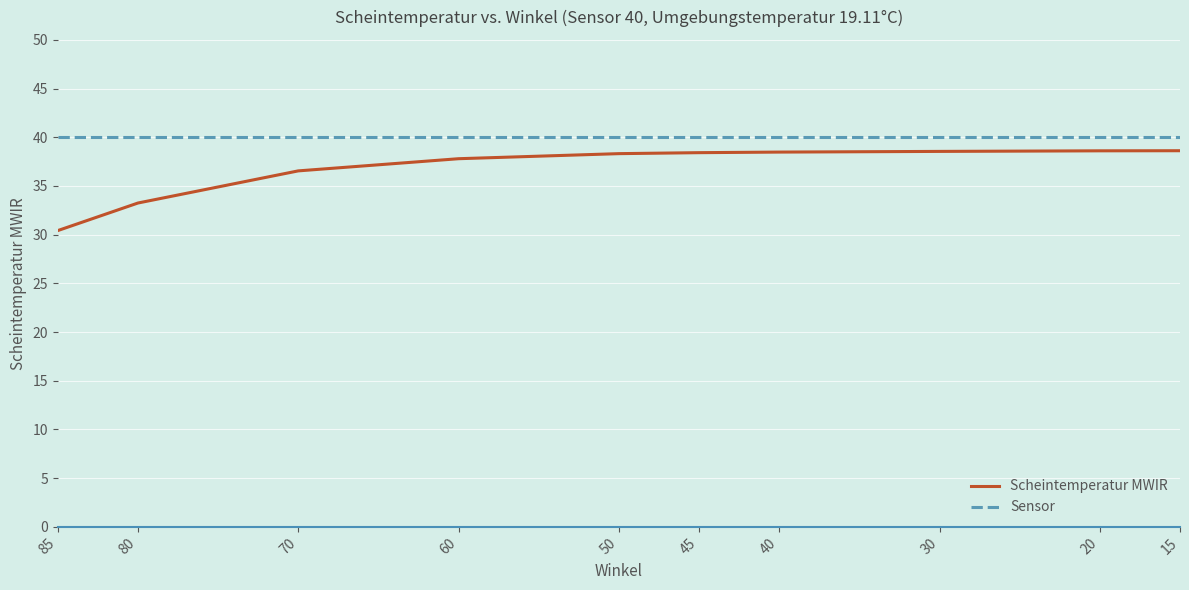

Does the chart display data point markers on the line(s)?

No